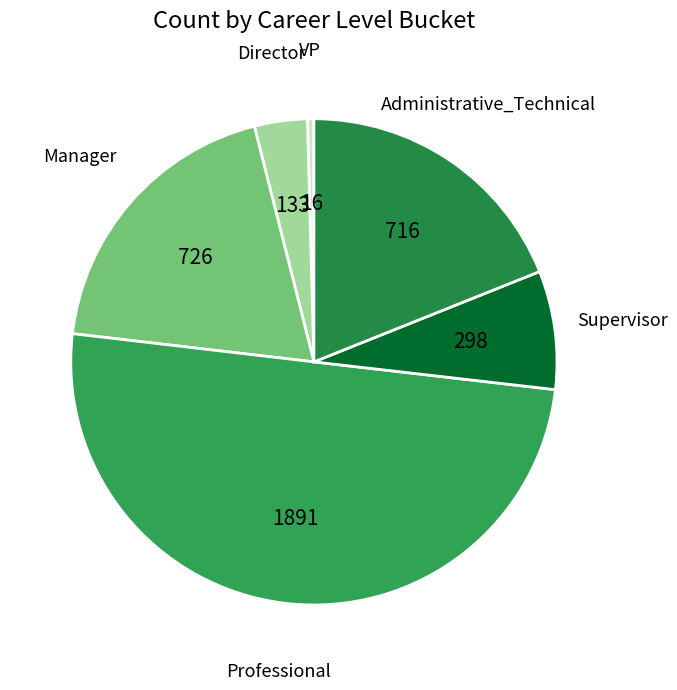

Which slice is the smallest?

VP